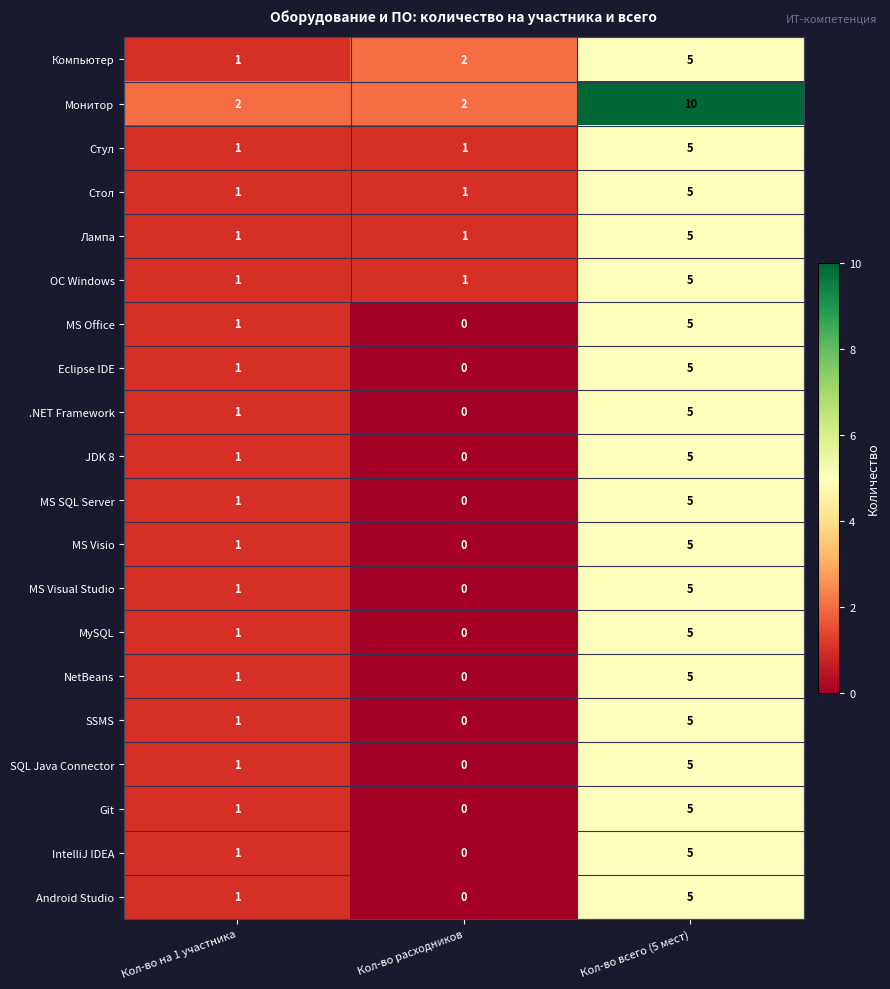

At how many categories does at least one series exceed 3?

1